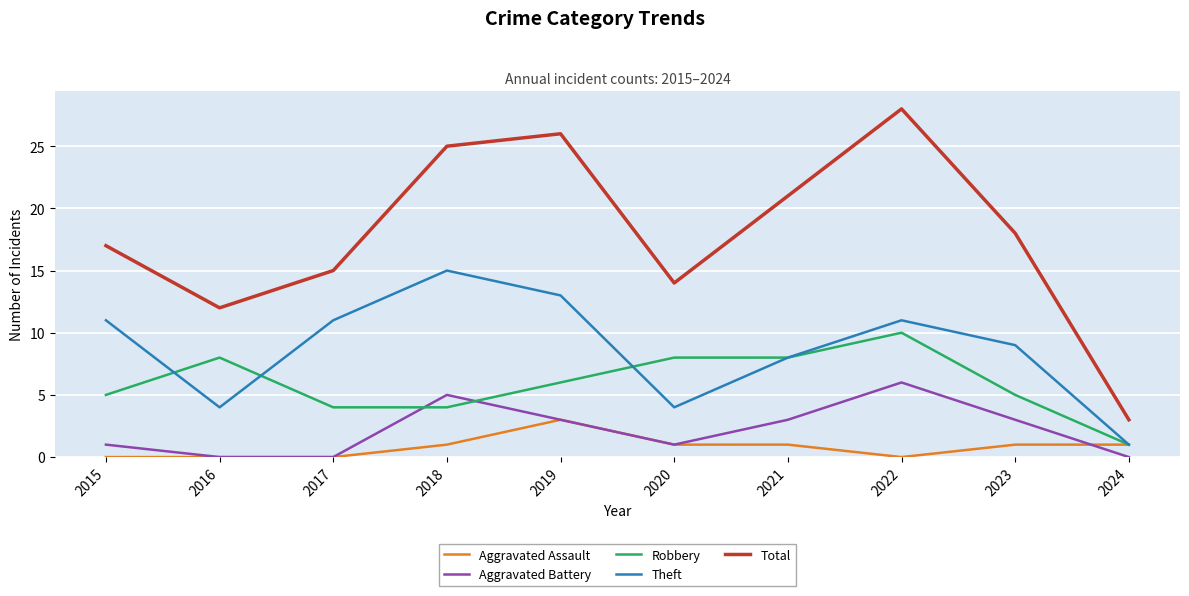

What is the sum of the Aggravated Assault values at 2017 and 2024?

1